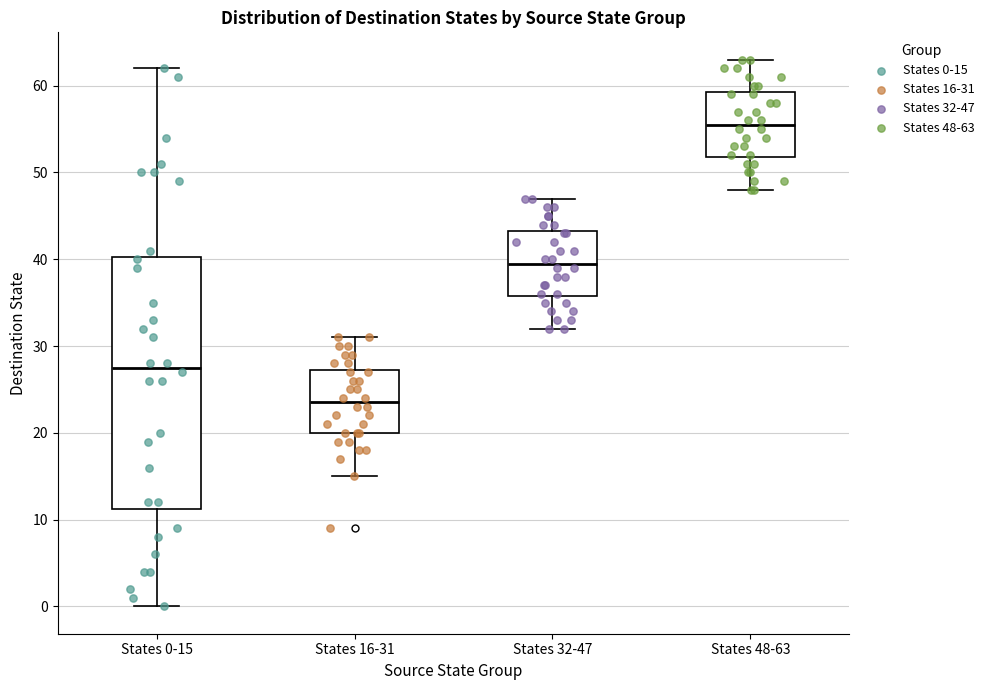

Reading left to right, transcribe this box plot: for each box, give where its median line is, the range the box spans, and where its two whiskers end, as read against the y-axis. The values are not printed on the chart, so give them approximately, as read against the axis.

States 0-15: median 28, box 11 to 40, whiskers 0 to 62
States 16-31: median 24, box 20 to 27, whiskers 15 to 31
States 32-47: median 40, box 36 to 43, whiskers 32 to 47
States 48-63: median 56, box 52 to 59, whiskers 48 to 63